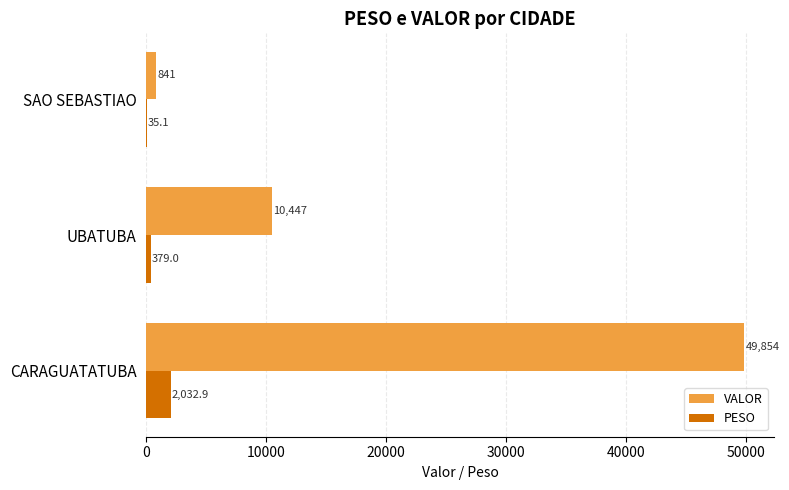

Between CARAGUATATUBA and SAO SEBASTIAO, which series saw the biggest shift?

VALOR